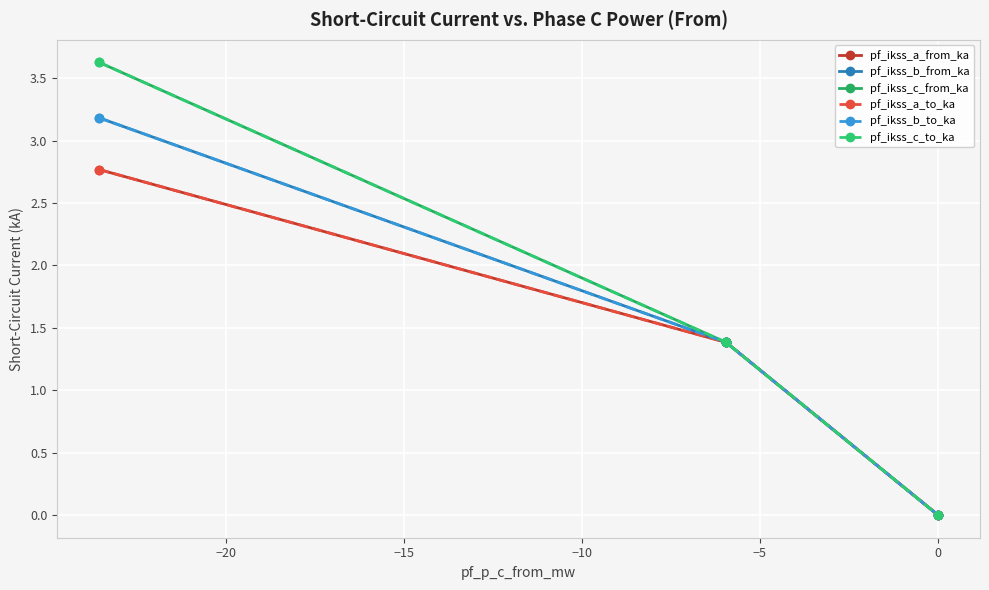

Does the chart have visible grid lines?

Yes